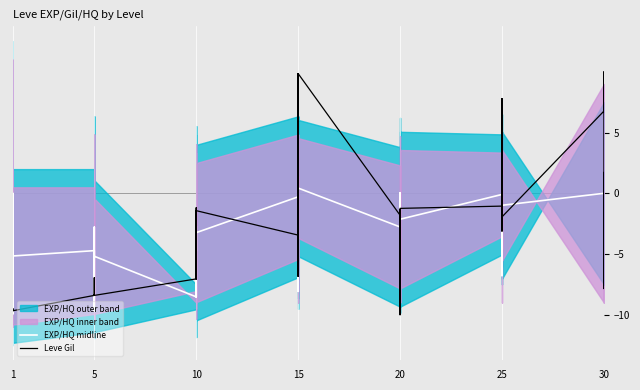

Rank the series by their average value, from lowest to highest.

EXP/HQ midline, Leve Gil